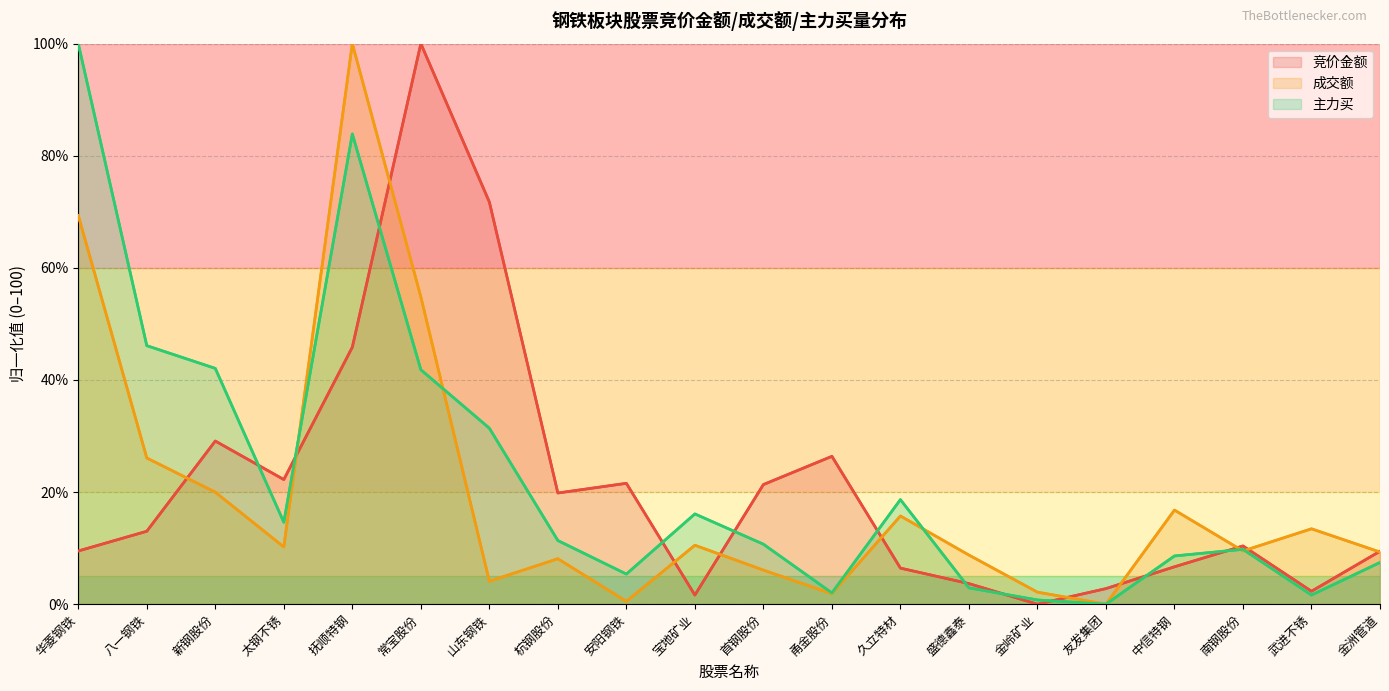

How many values in 成交额 are above zero?

19